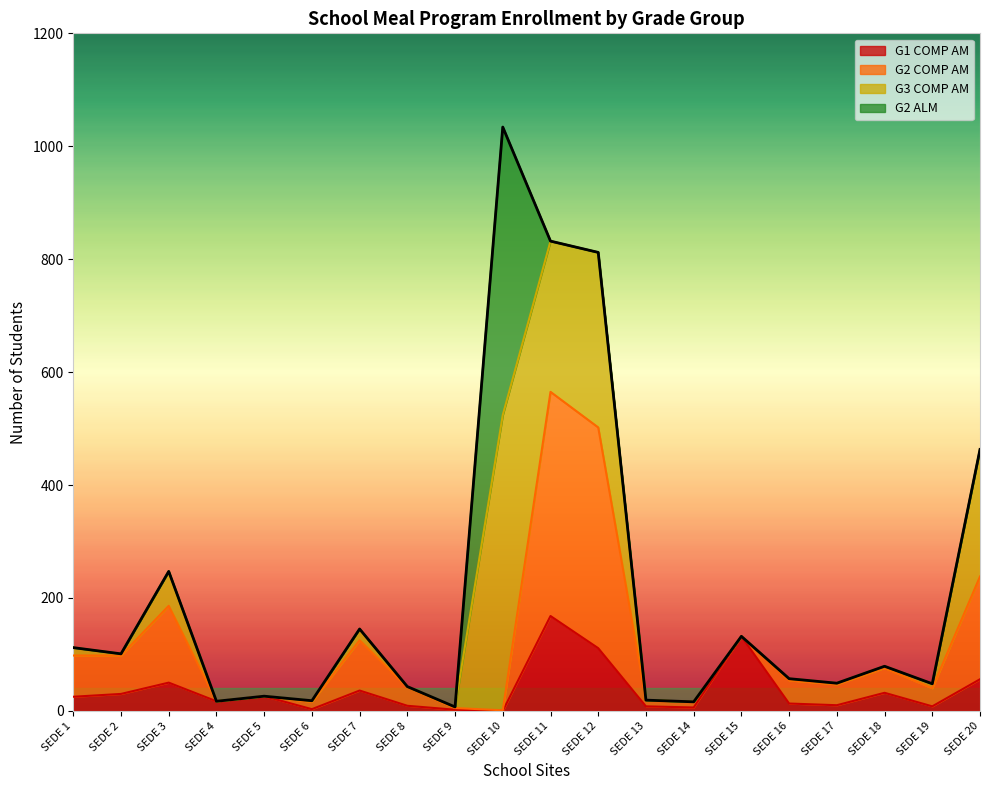

Is the value of G1 COMP AM at SEDE 11 greater than the value of G2 COMP AM at SEDE 4?

Yes